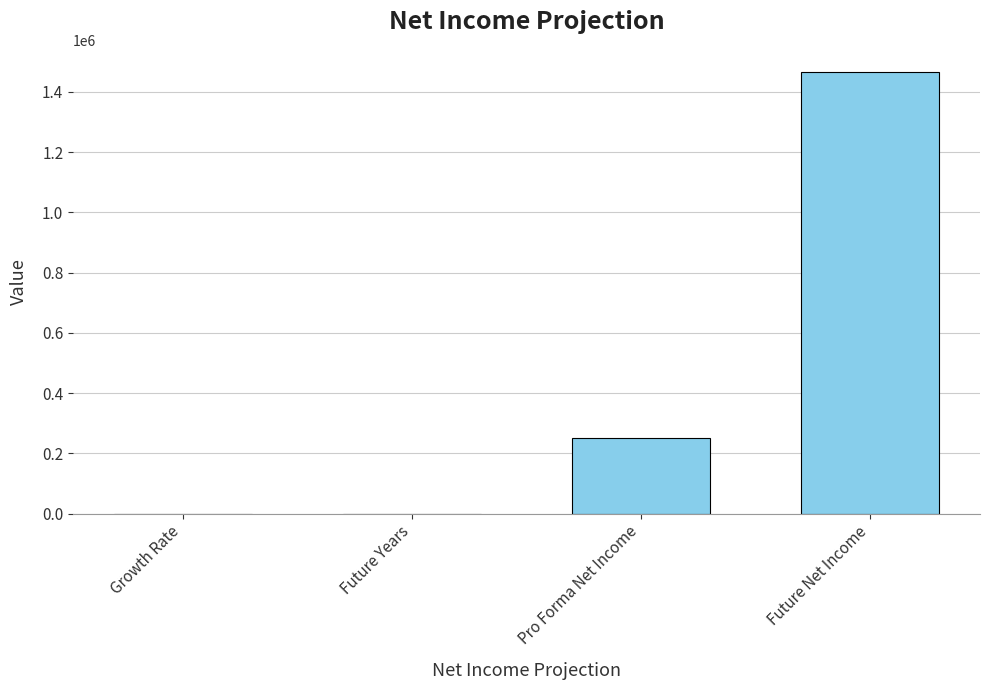

What is the greatest value displayed?

1466650.2